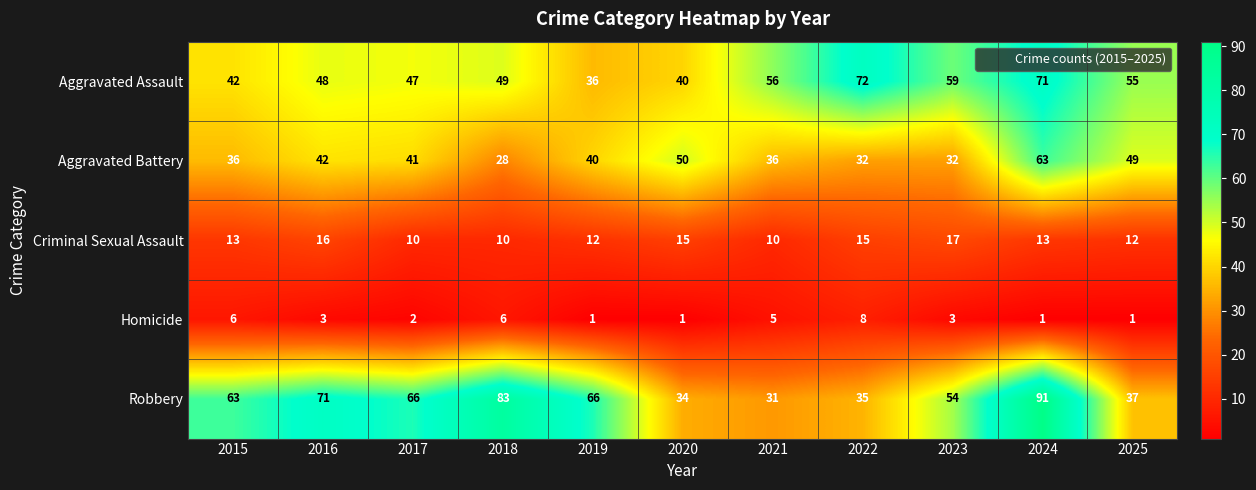

Rank the series by their maximum value, from lowest to highest.

Homicide, Criminal Sexual Assault, Aggravated Battery, Aggravated Assault, Robbery